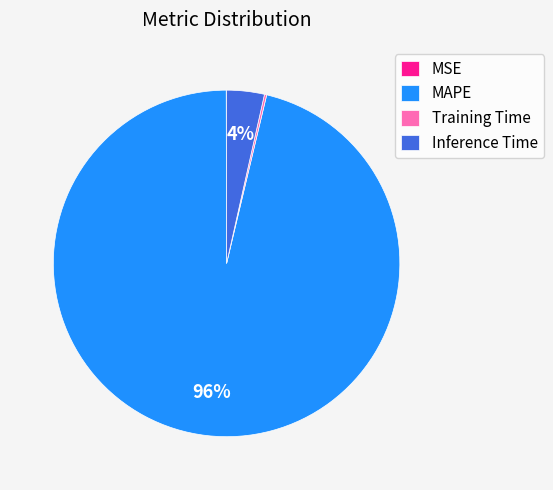

Is there a majority slice in this chart?

Yes